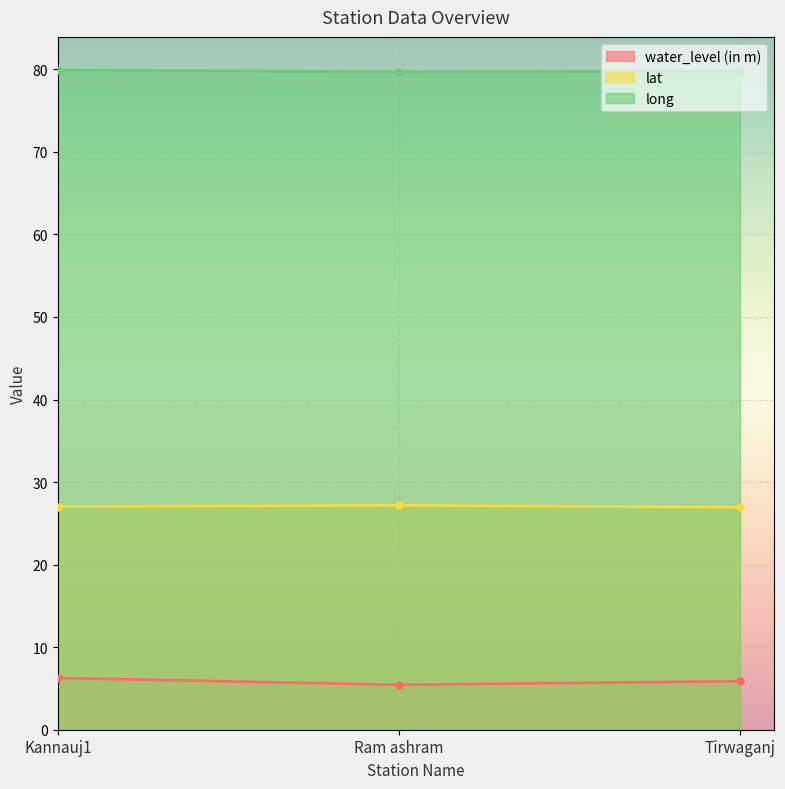

At which label is long closest to 79?

Ram ashram